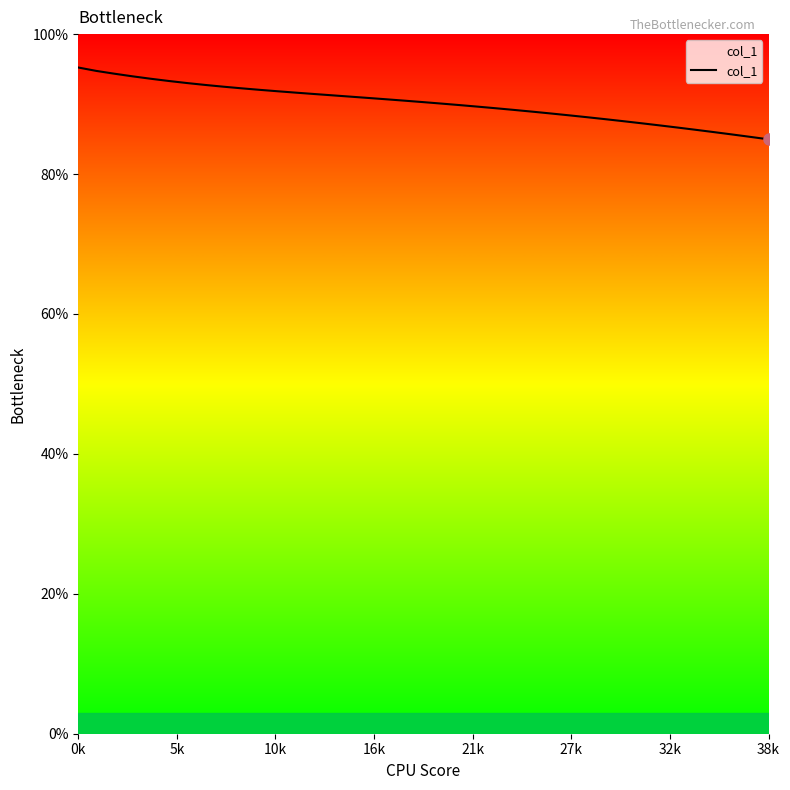

What is the greatest value displayed?

95.2